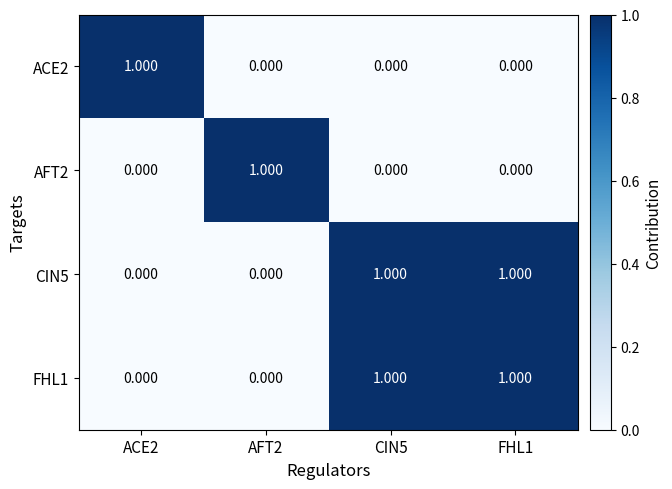

At how many categories does at least one series exceed 0?

4